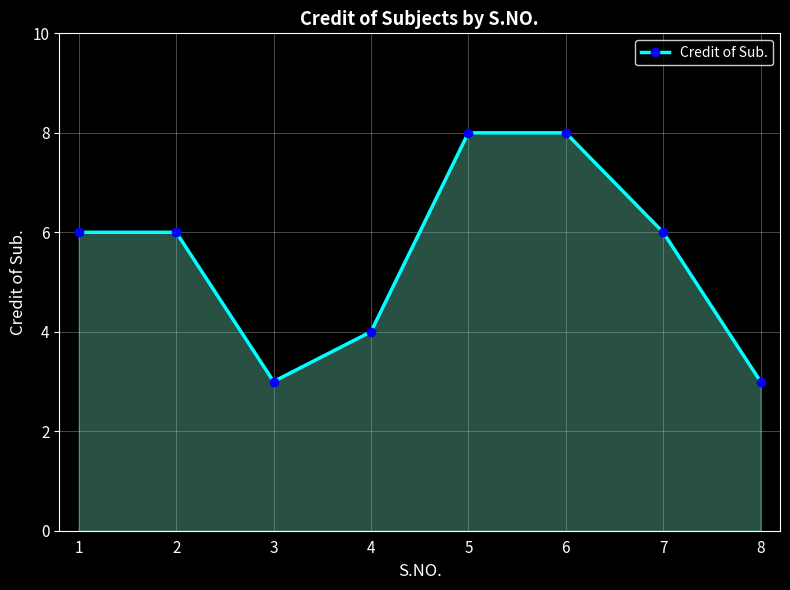

What is the difference between the maximum and minimum values?

5